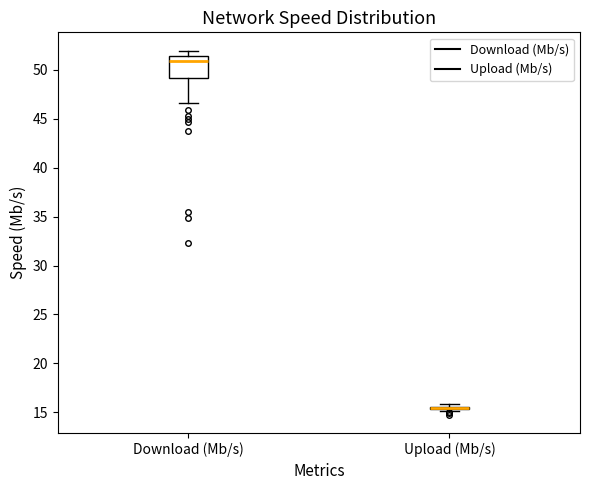

Reading left to right, read every box against the y-axis: the position of its median line, the range the box covers, and the ends of its whiskers. The values are not printed on the chart, so give them approximately, as read against the axis.

Download (Mb/s): median 51.0, box 49.0 to 51.5, whiskers 46.5 to 52.0
Upload (Mb/s): box collapsed to a line at 15.5, whiskers 15.0 to 16.0